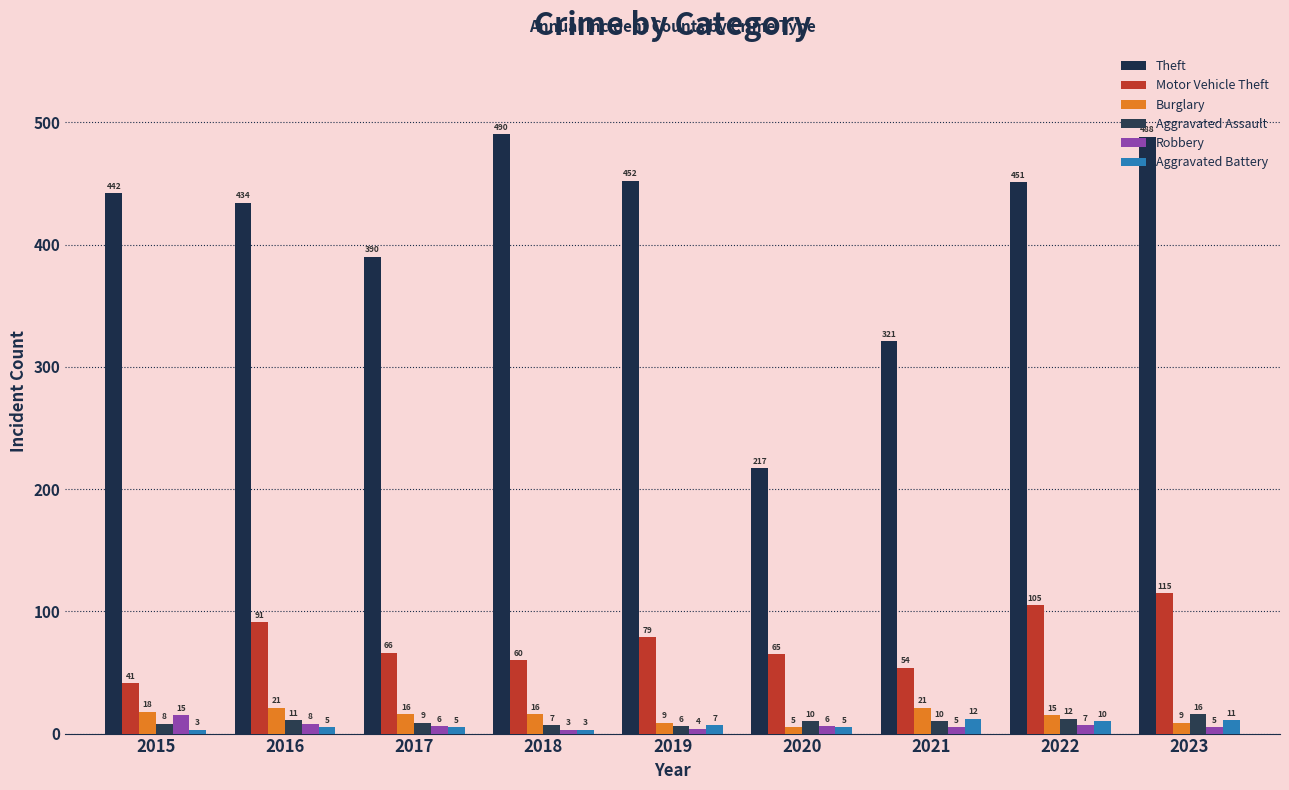

What is the value of the Aggravated Battery bar at the 3rd from the left?

5